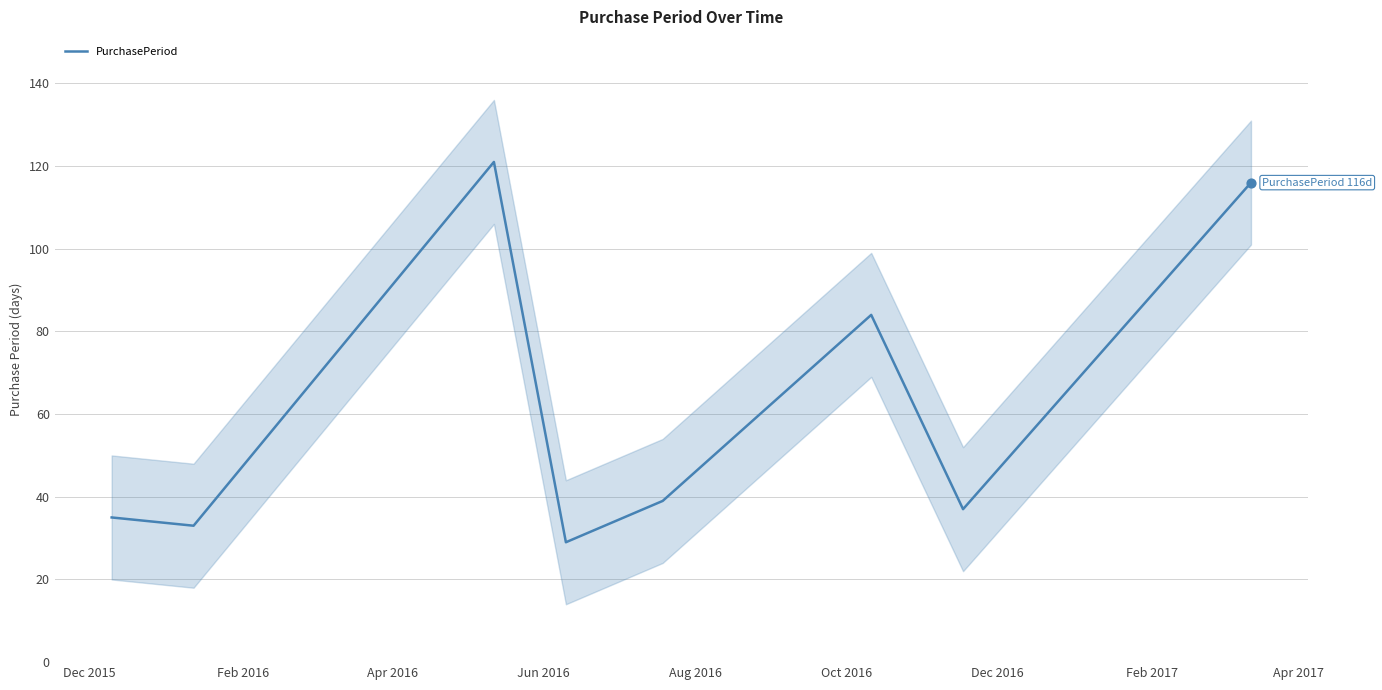

Between Jun 2016 and Dec 2016, which is larger?

Dec 2016